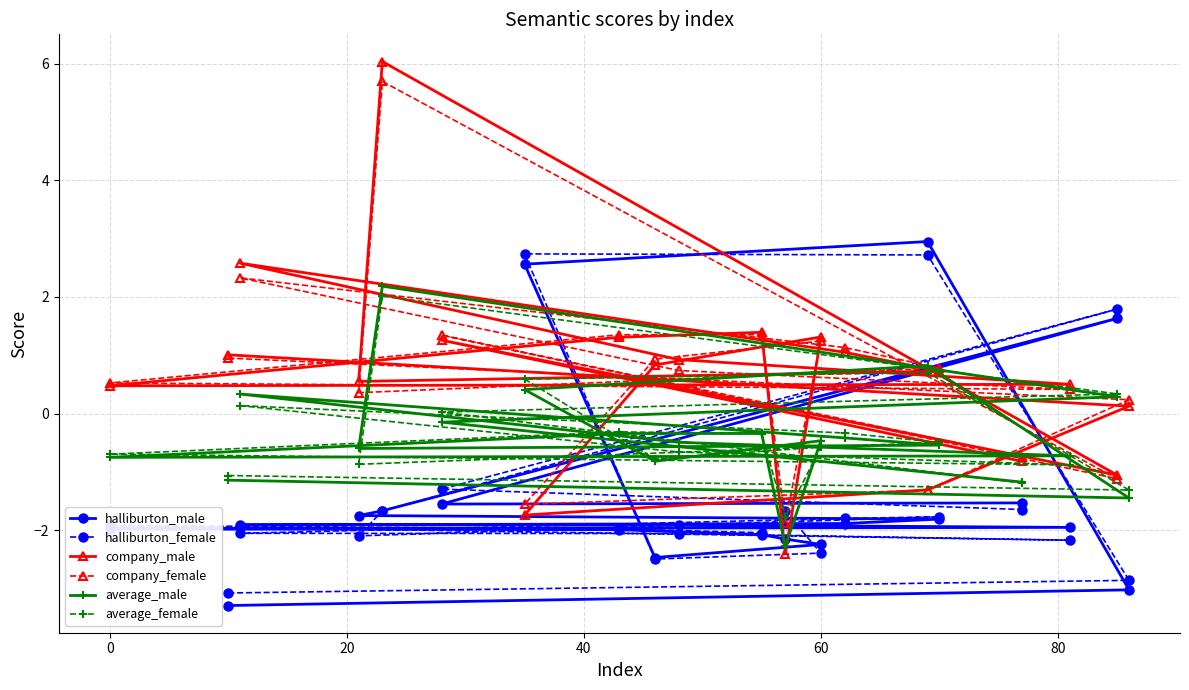

Which series has the widest spread of values?

company_male